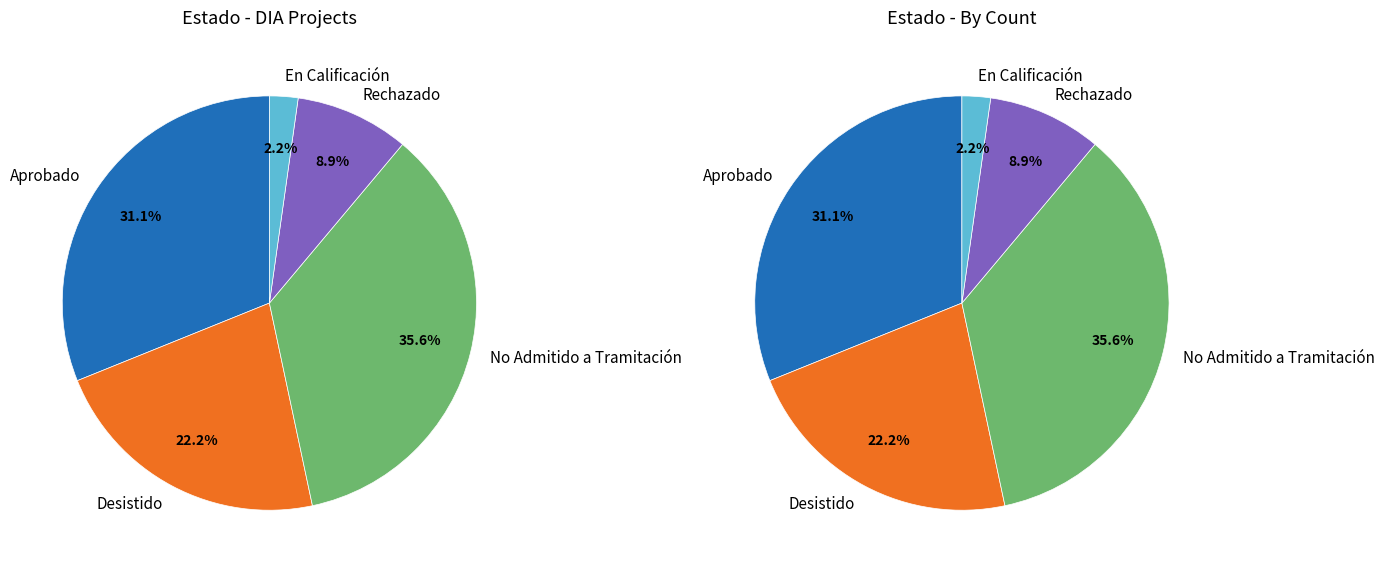

To the nearest percent, what is the combined percentage of Rechazado and No Admitido a Tramitación?

44%